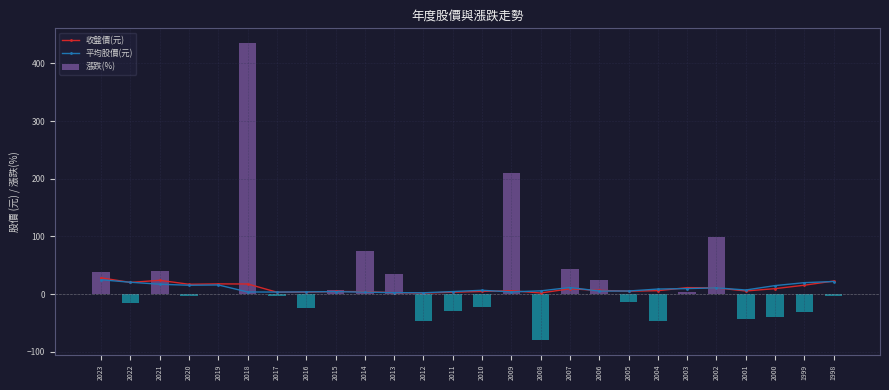

What is the value of the 平均股價(元) point at the 1st from the left?

24.8